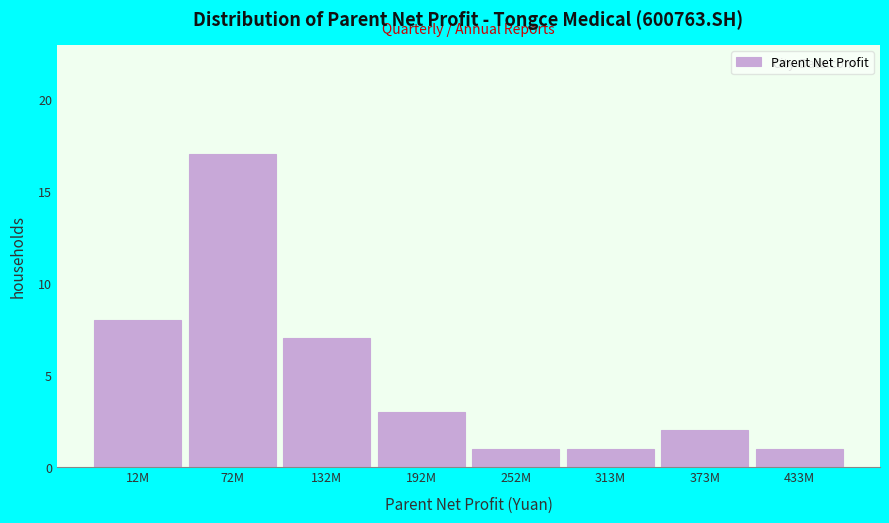

Reading left to right, what are all the values shown in this chart?

12M=8	72M=17	132M=7	192M=3	252M=1	313M=1	373M=2	433M=1